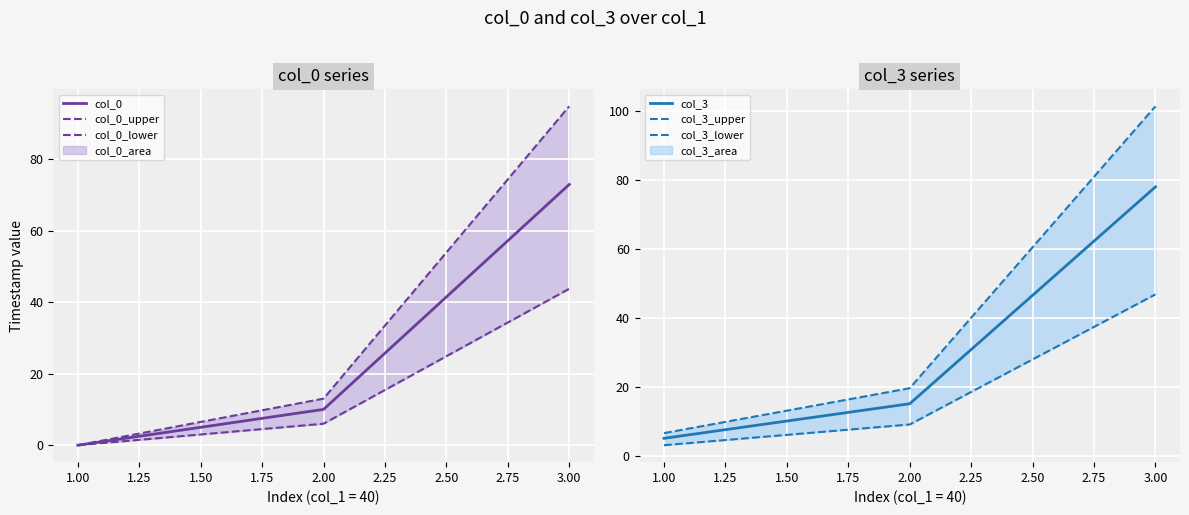

What is the maximum value shown in the chart?

101.3